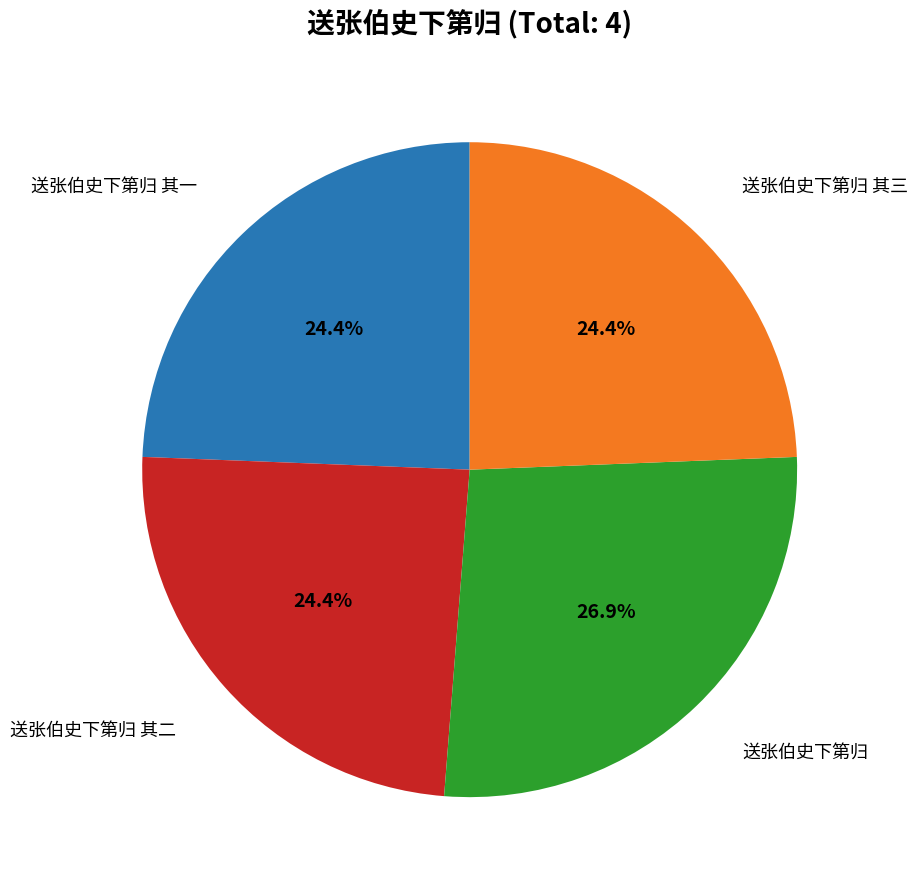

What percentage is NOT represented by 送张伯史下第归 其二?

75.6%